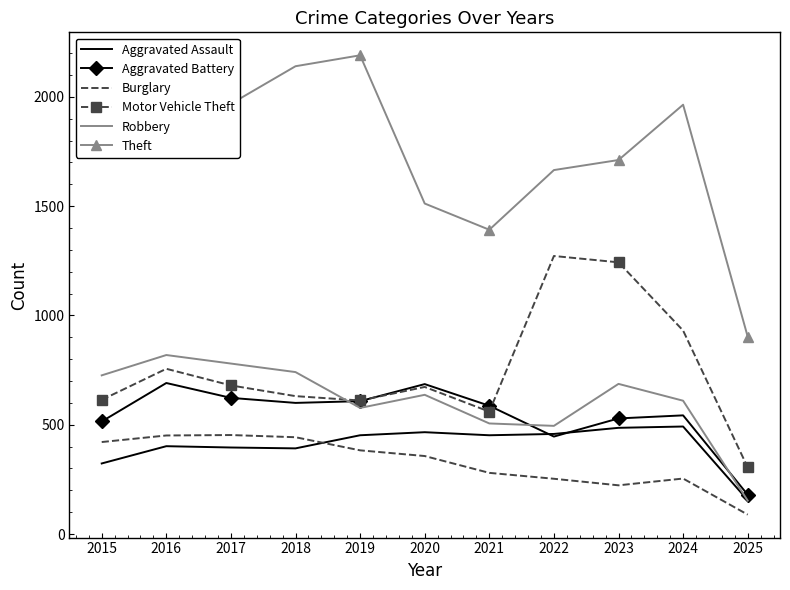

True or false: Aggravated Assault and Burglary cross at least once.

True